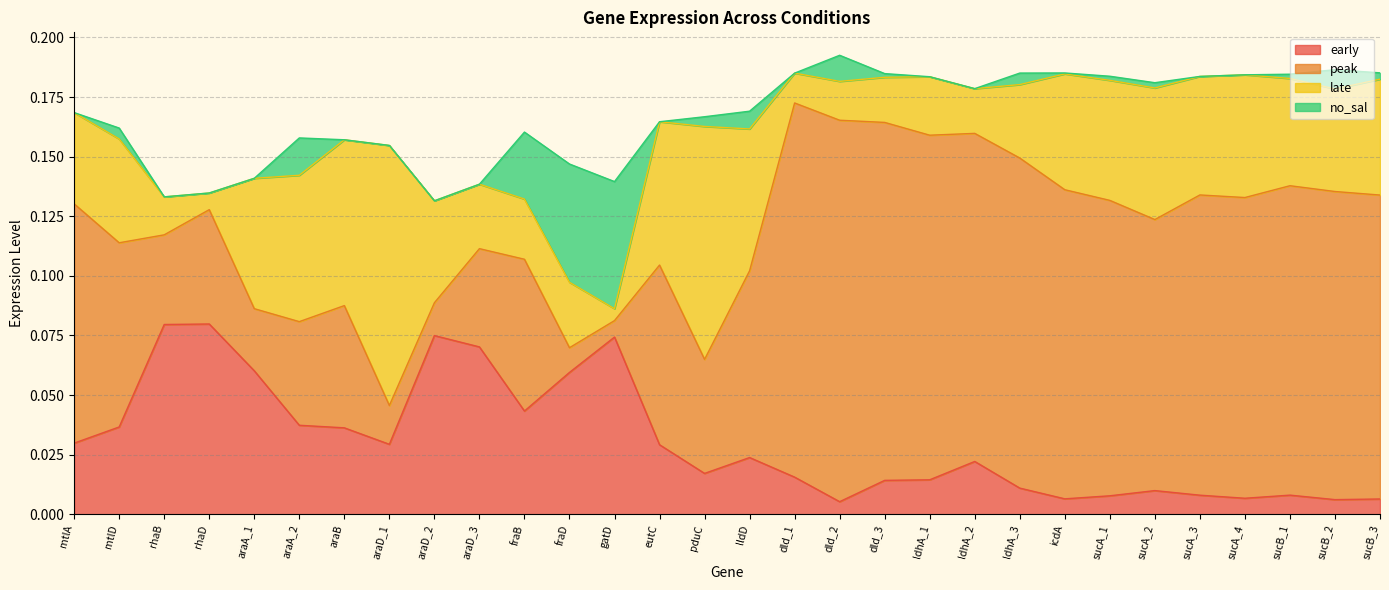

What is the label of the 1st point from the right?

sucB_3